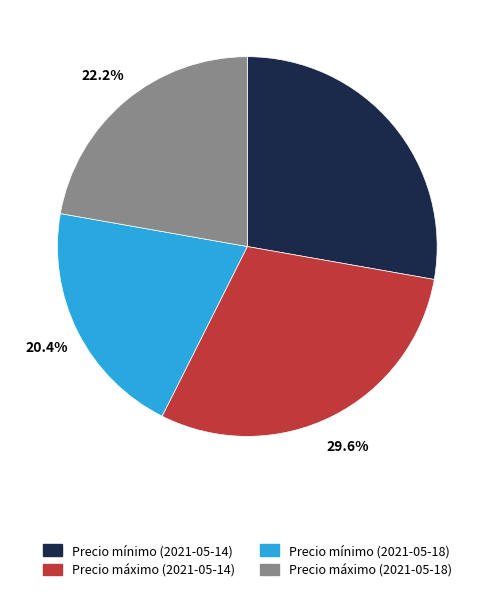

Which slice is the smallest?

Precio mínimo (2021-05-18)